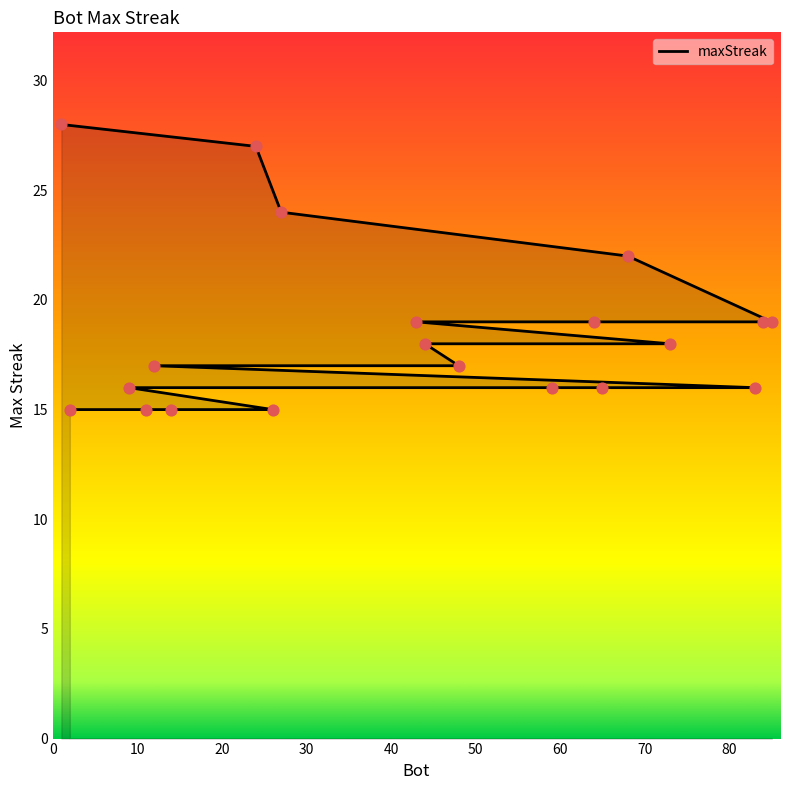

Which has a higher value, 2 or 44?

44